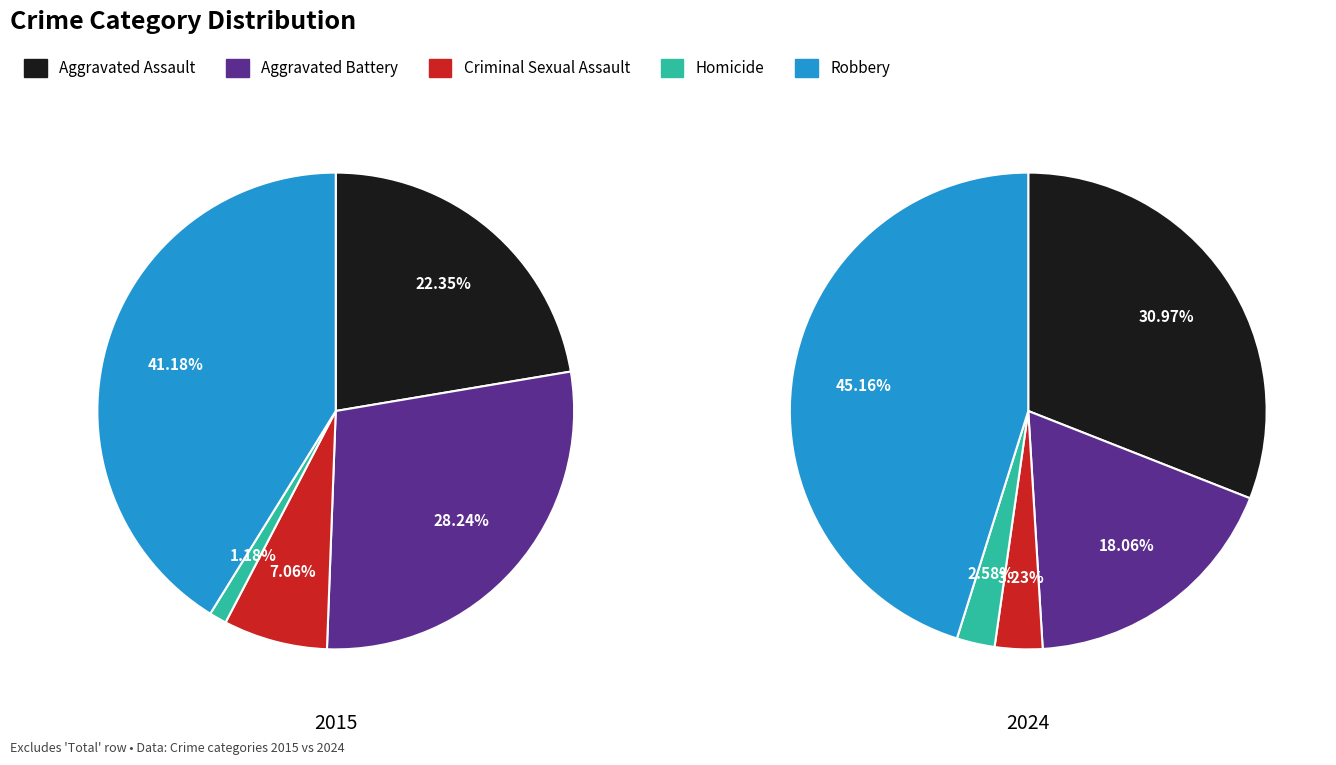

Which slice is the largest?

Robbery